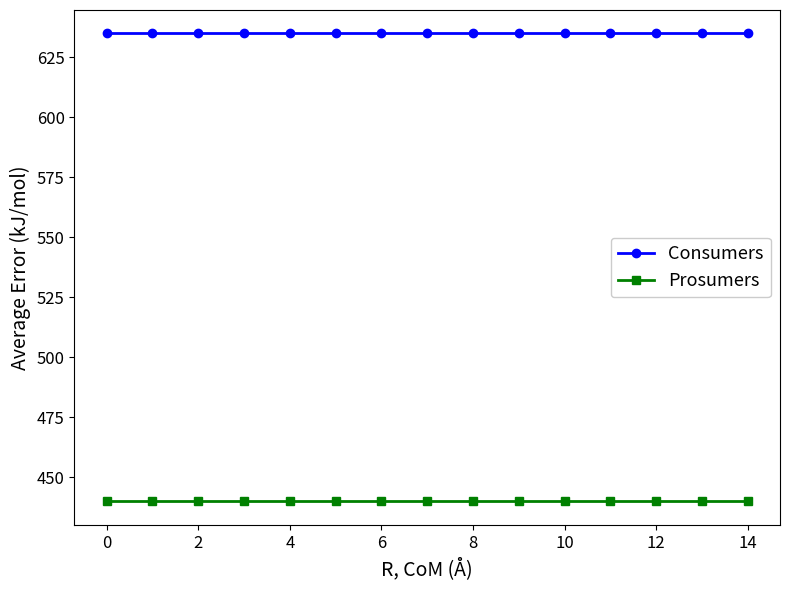

List the series in order of their peak value, highest first.

Consumers, Prosumers